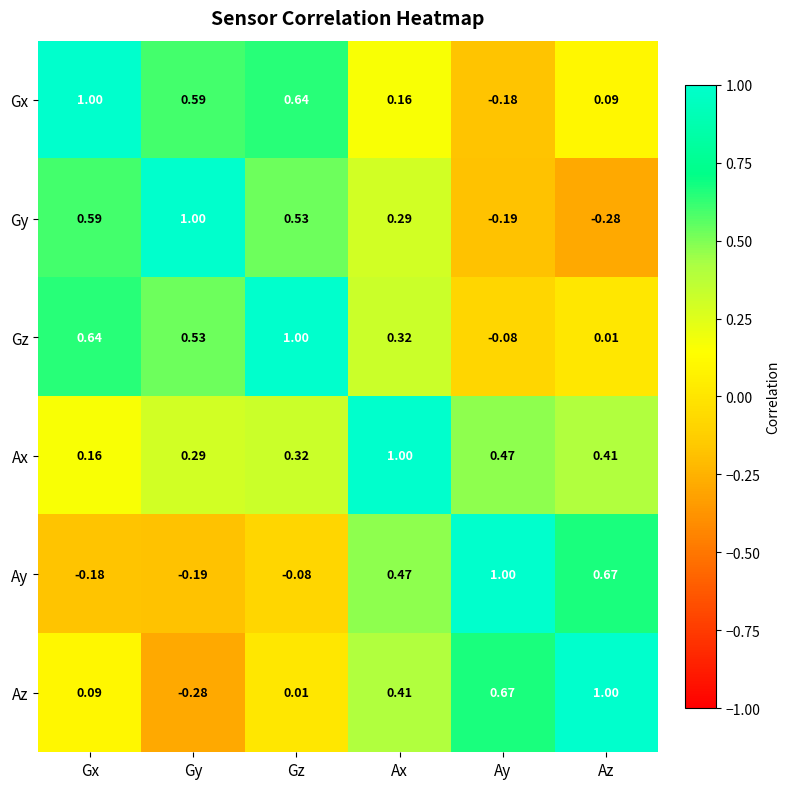

At Az, list the series in order from smallest to largest.

Gy, Gz, Gx, Ax, Ay, Az